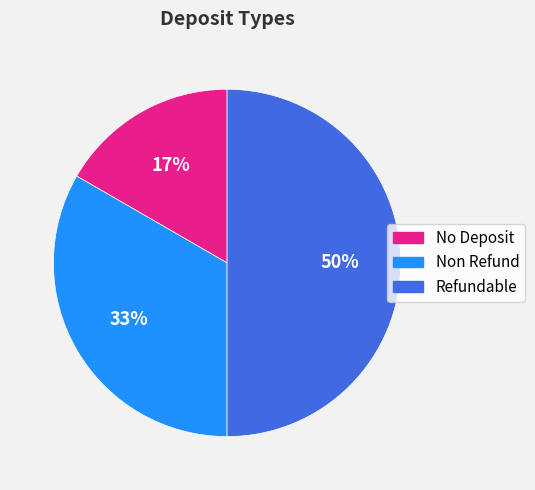

To the nearest percent, what portion does Non Refund represent?

33%